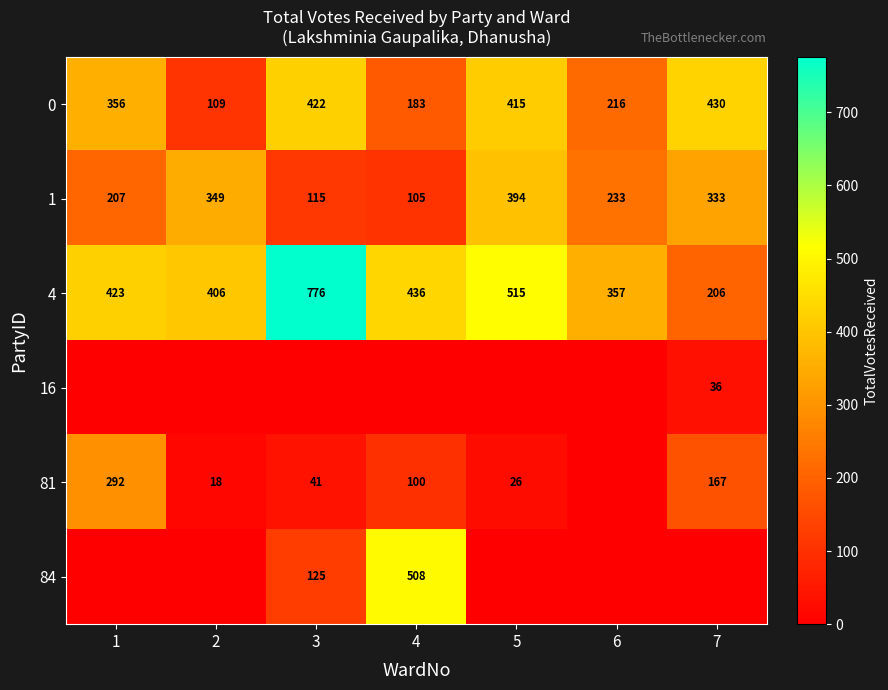

Is it true that 81 equals 68 at 4?

False